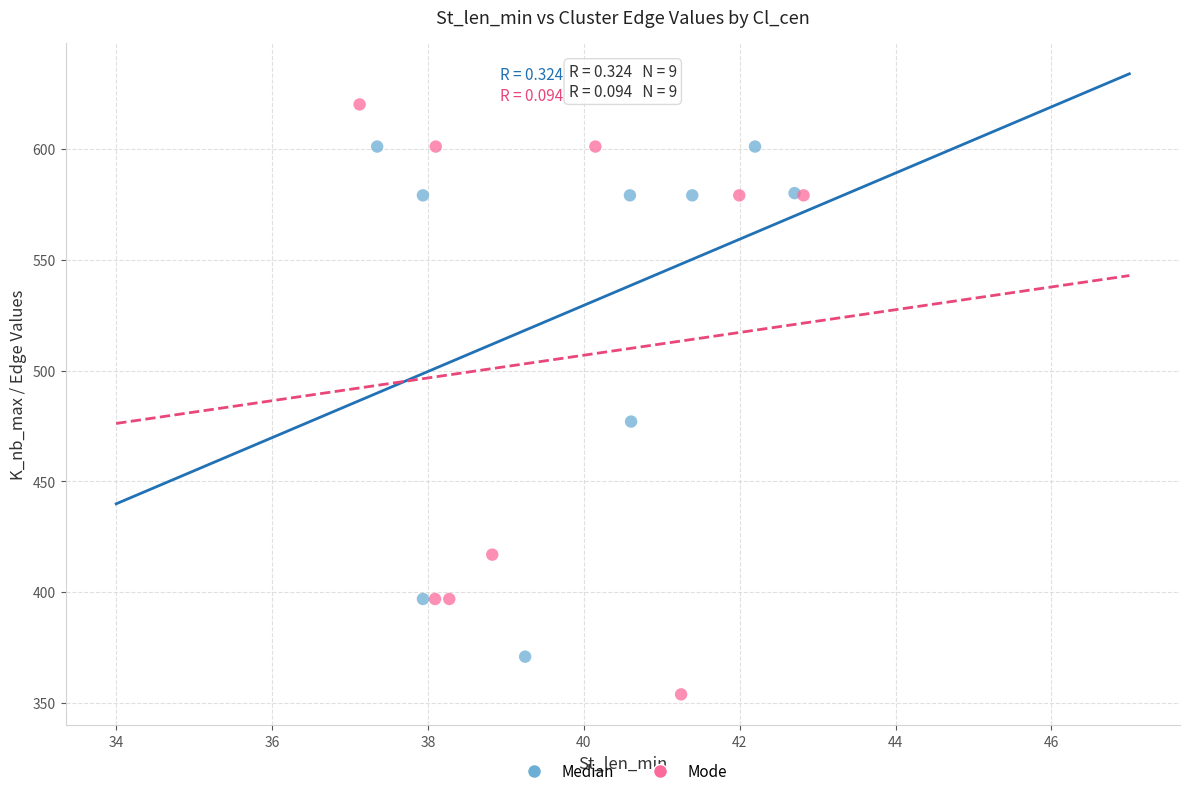

Which series reaches the maximum Y coordinate?

Mode